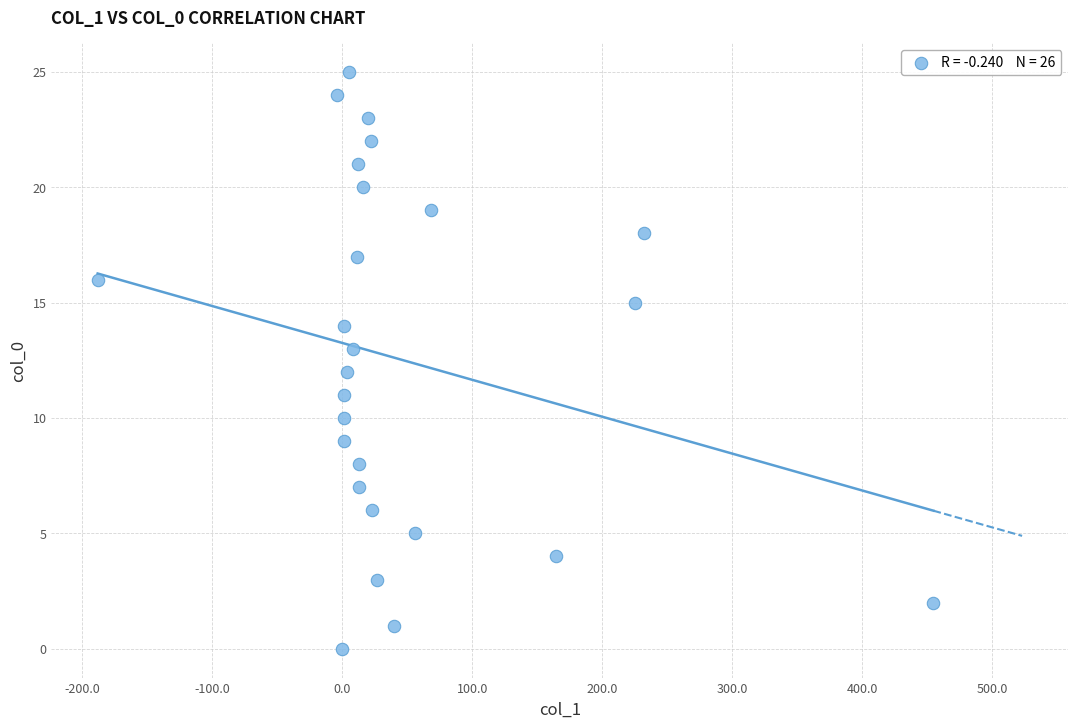

What is the range of Y values (max minus min)?

25